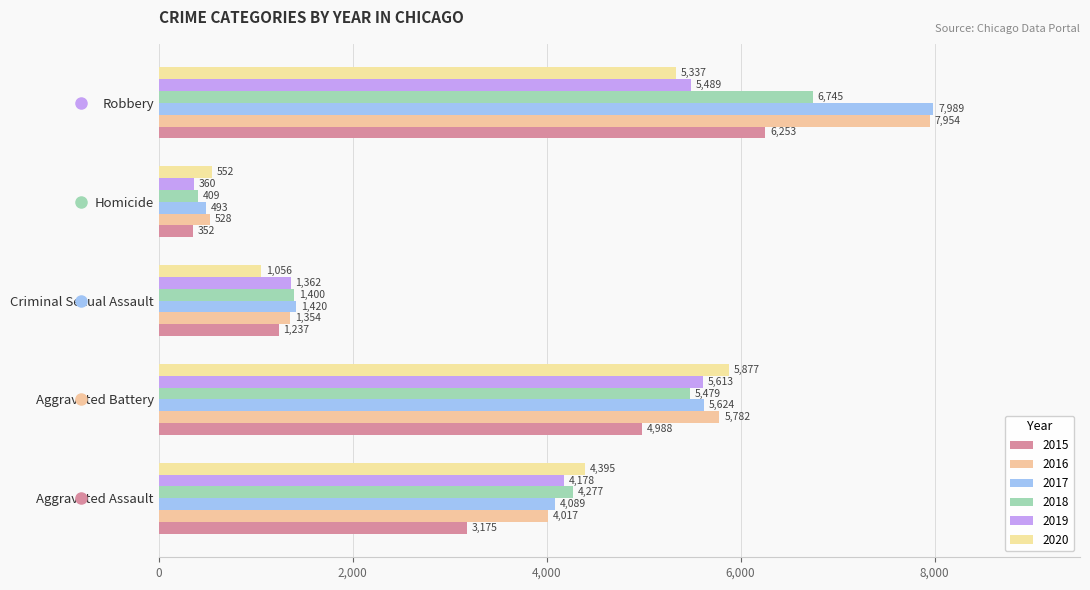

What is the spread (max minus min) of values at Aggravated Assault?

1220